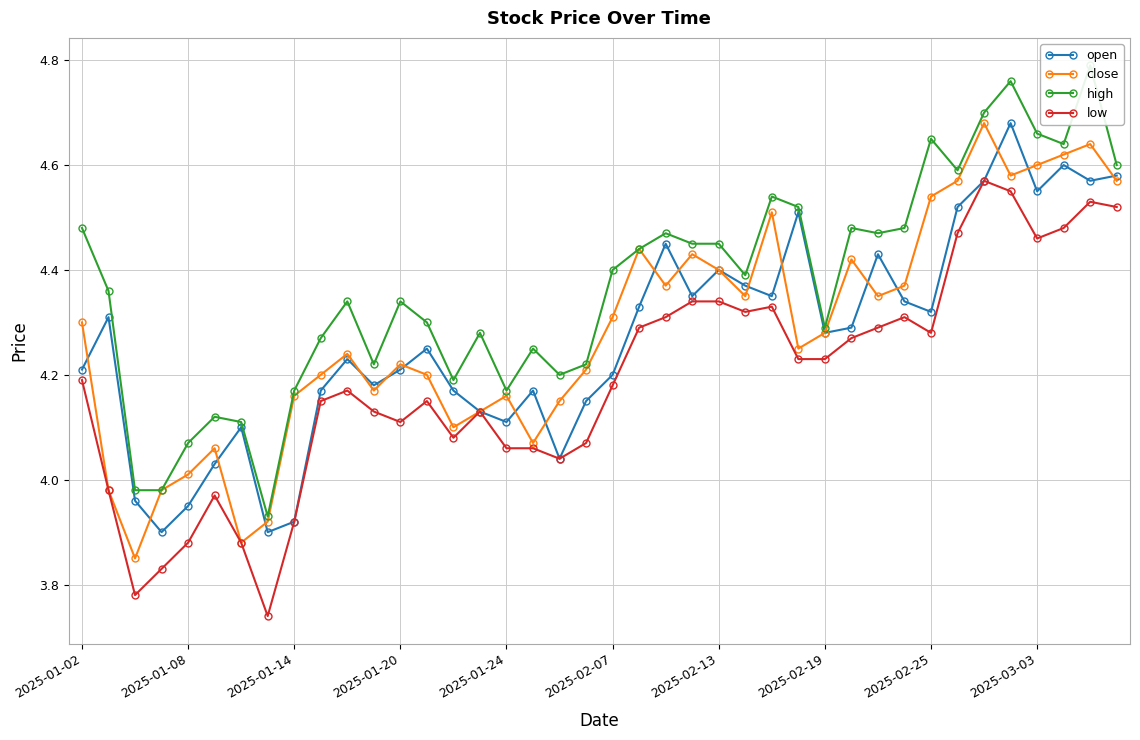

True or false: high has more than 2 interior local peaks.

True